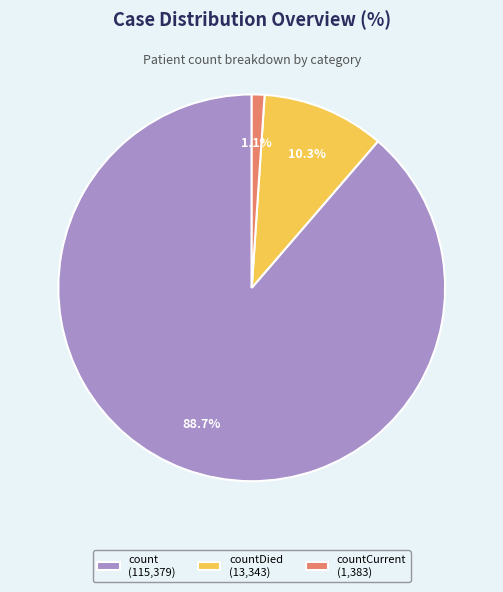

Do count (115,379) and countDied (13,343) together represent more than half of the pie?

Yes